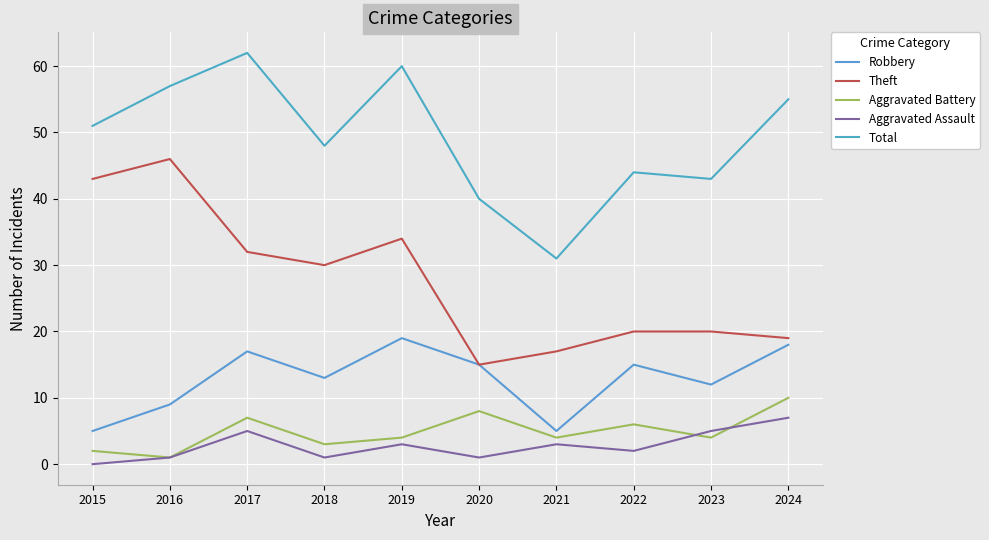

Is the value of Aggravated Battery at 2016 greater than the value of Theft at 2016?

No